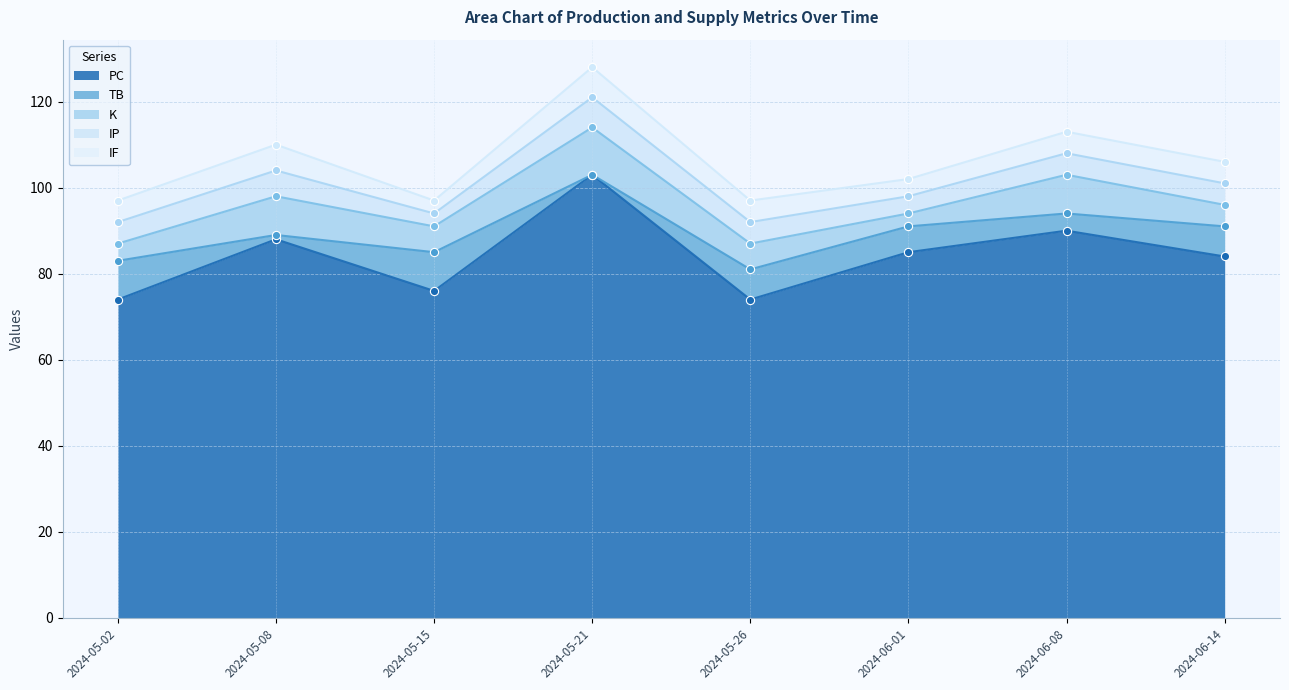

What are all the series names shown in the legend?

PC, TB, K, IP, IF